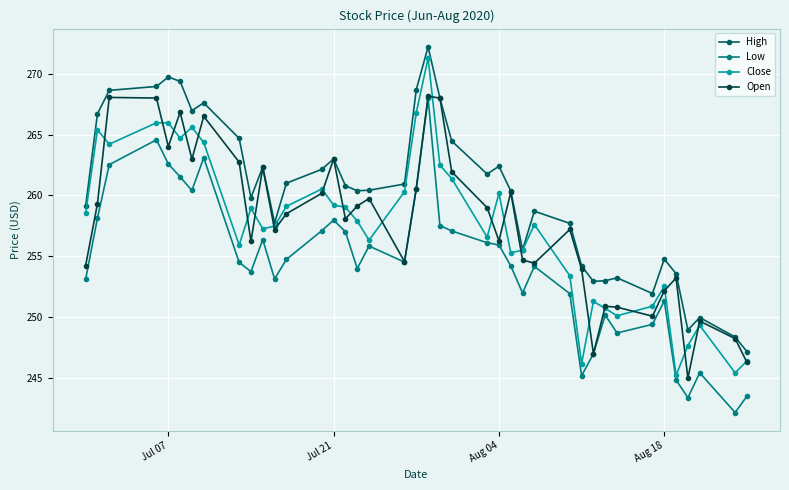

What is the value of the Low point at the 39th from the left?

242.2